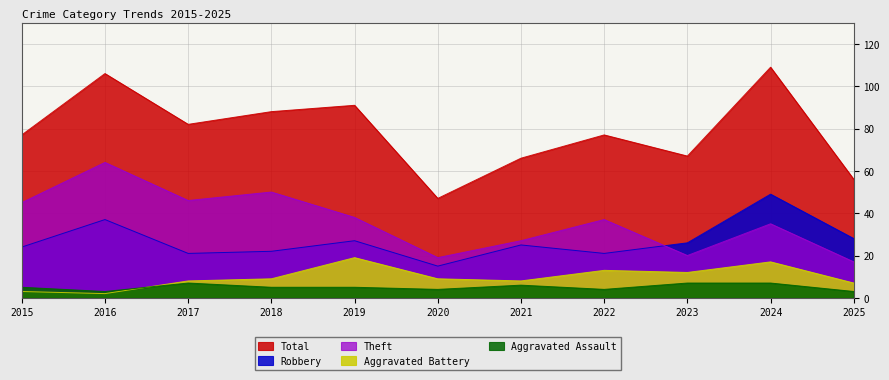

Reading left to right, list all the values displayed in this chart.

Aggravated Assault: 5	3	7	5	5	4	6	4	7	7	3
Aggravated Battery: 3	2	8	9	19	9	8	13	12	17	7
Robbery: 24	37	21	22	27	15	25	21	26	49	28
Theft: 45	64	46	50	38	19	27	37	20	35	17
Total: 77	106	82	88	91	47	66	77	67	109	56